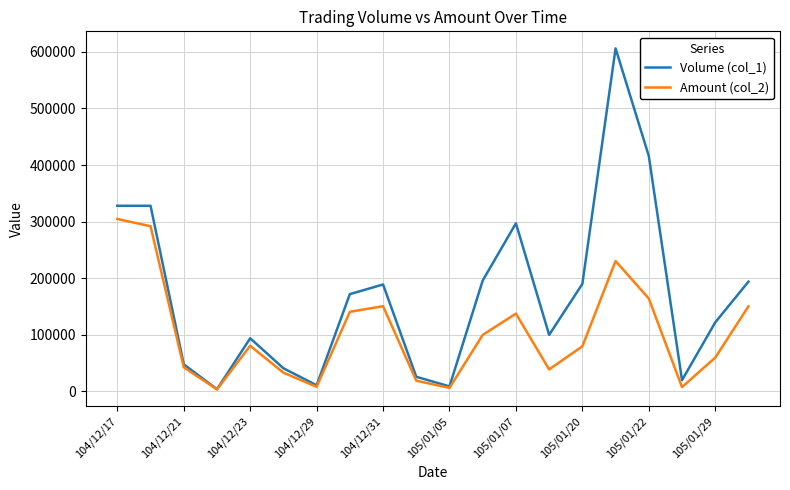

Which series has the widest spread of values?

Volume (col_1)